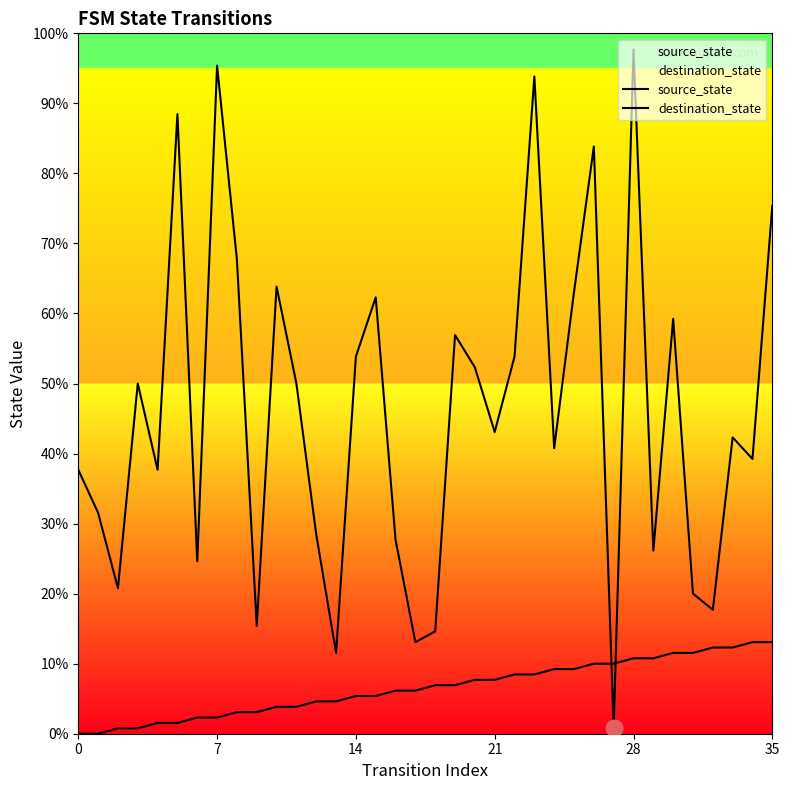

At which label does destination_state reach its peak?

28